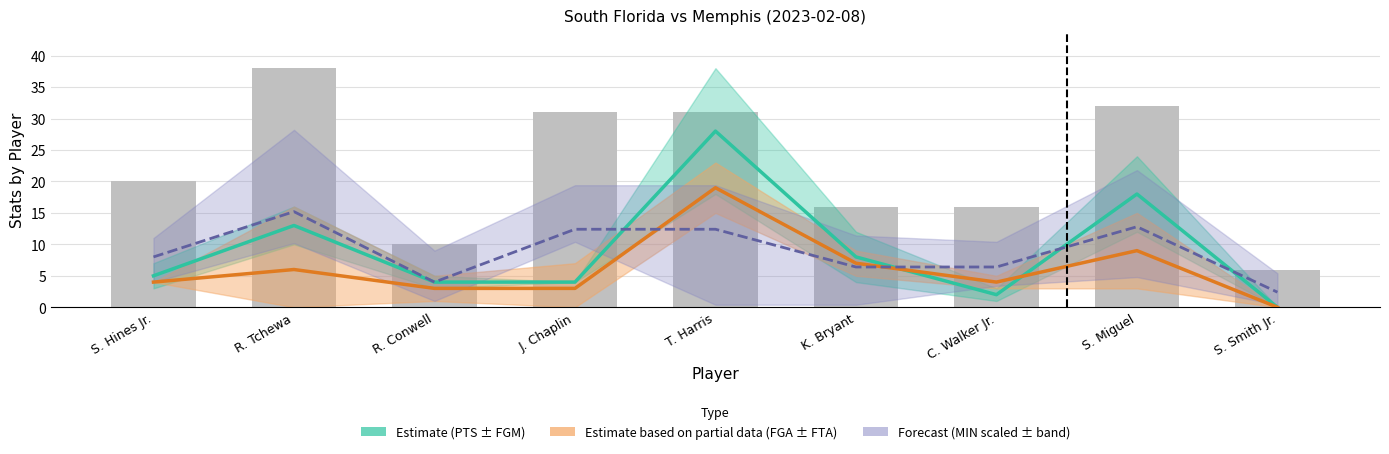

True or false: FGA has a value of 29.1 at T. Harris.

False